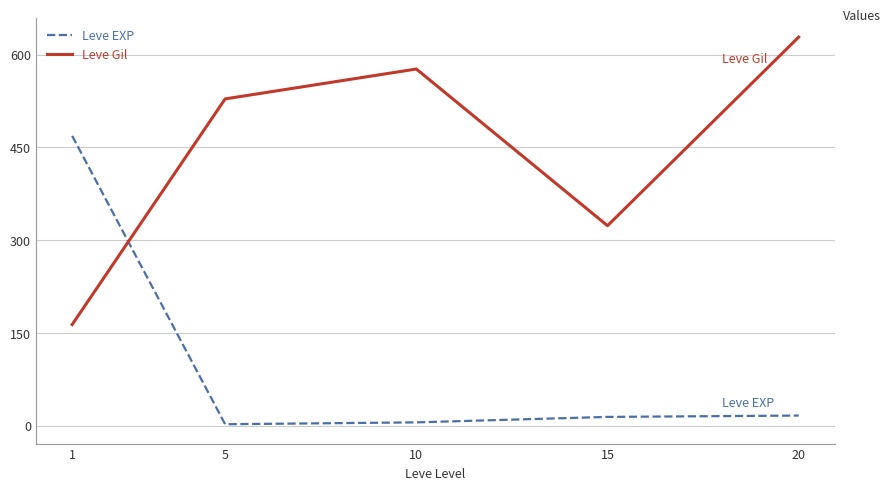

What is the maximum value for Leve EXP?

468.5